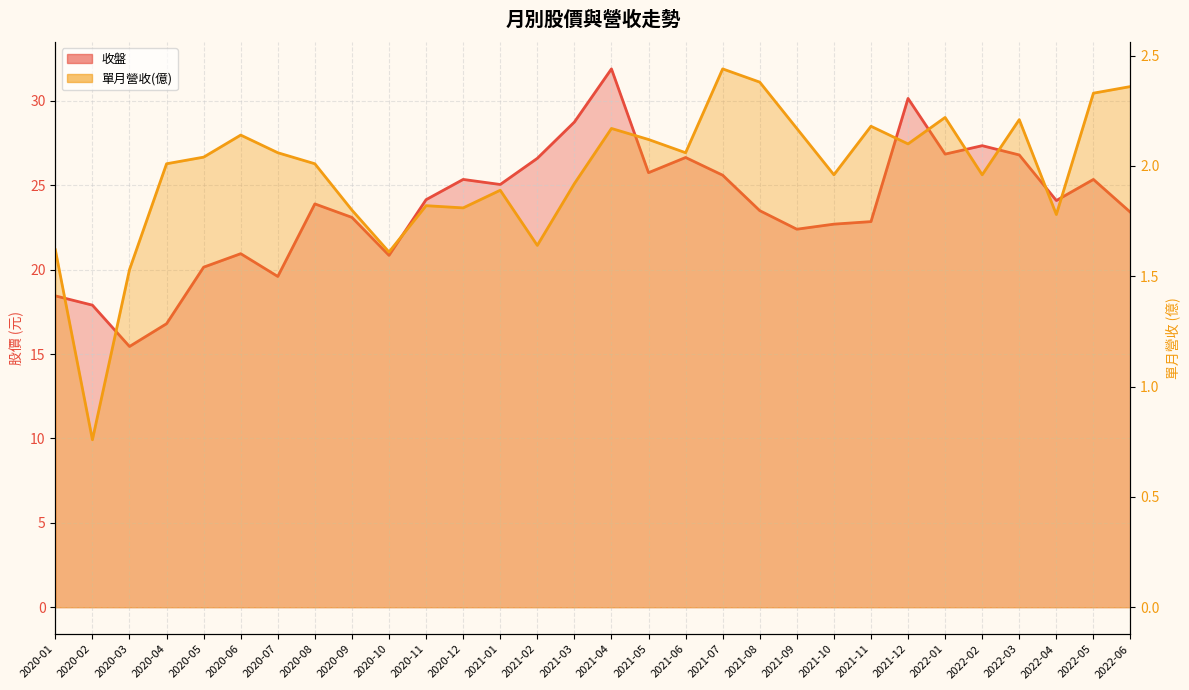

In 單月營收(億), how many points are higher than both neighbors (excluding endpoints)?

8